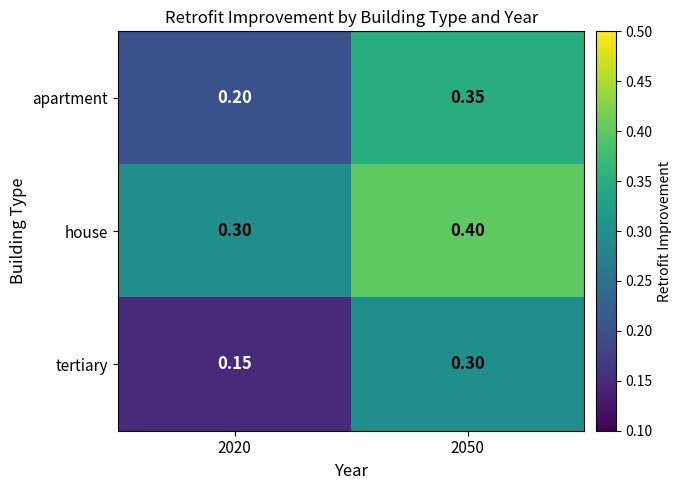

Rank the series by their average value, from lowest to highest.

tertiary, apartment, house